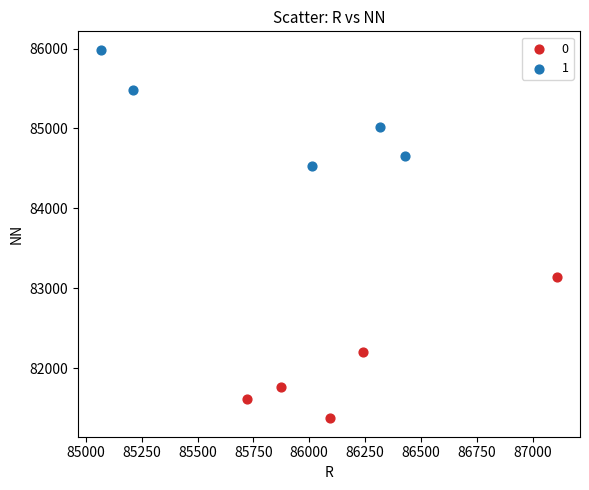

What are all the series names shown in the legend?

0, 1